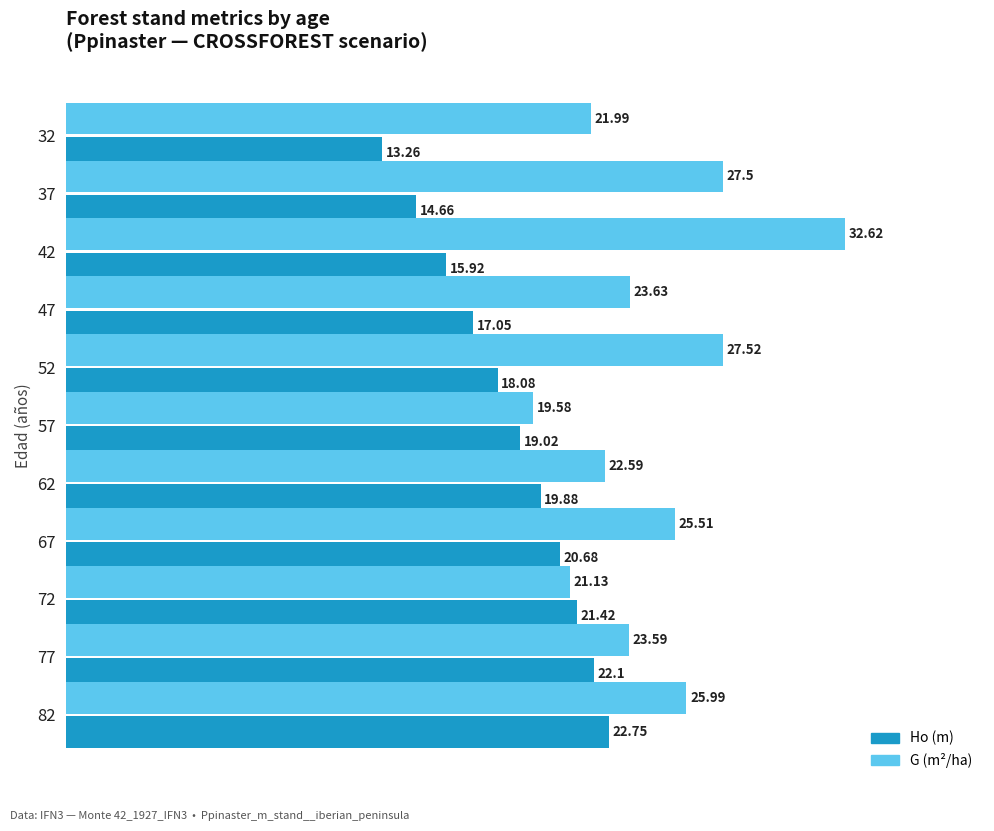

At which category is the sum across all series the highest?

82